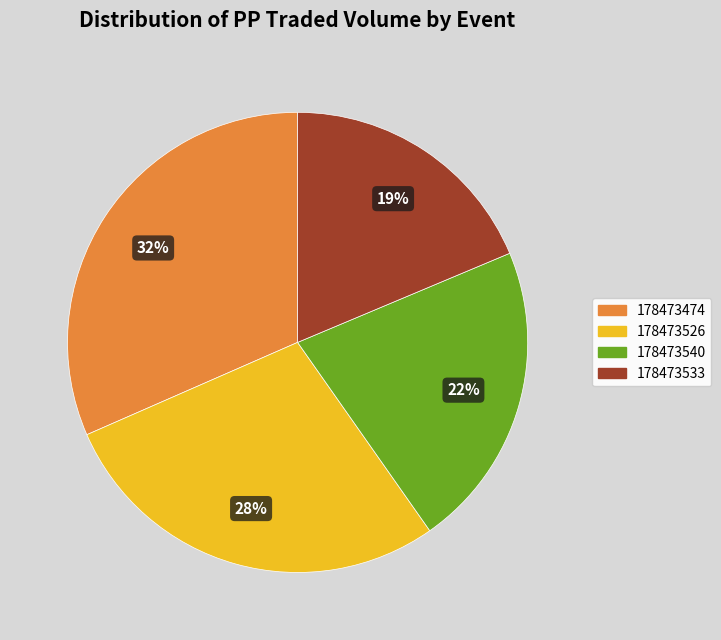

Does any single category account for the majority?

No